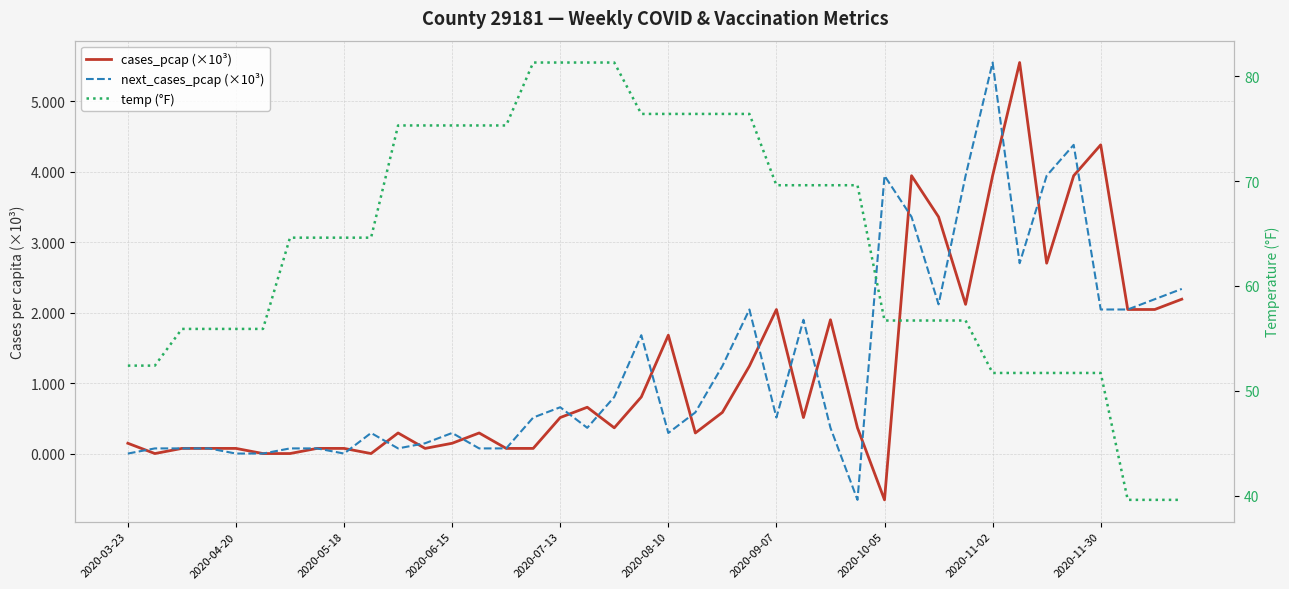

Rank the series at 39 from lowest to highest value.

cases_pcap (×10³), next_cases_pcap (×10³), temp (°F)